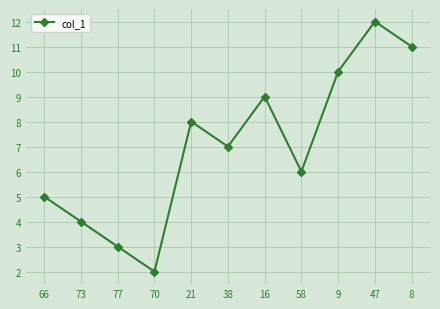

At which category does the data reach its first local peak?

21